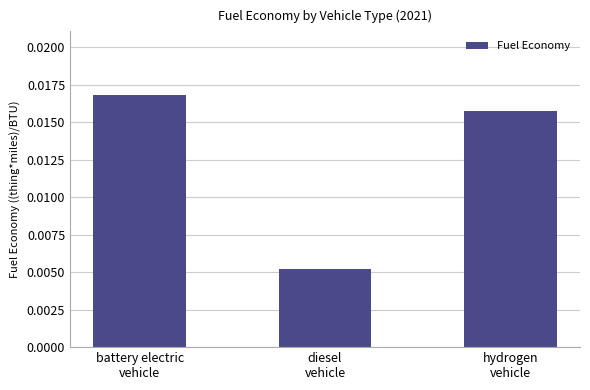

At which category does the chart reach its minimum across all series?

diesel
vehicle